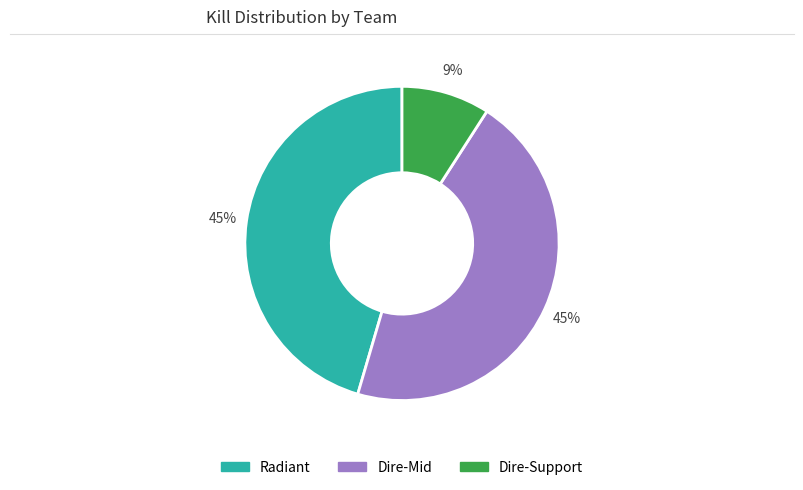

To the nearest percent, what is the difference between the largest and smallest slice percentages?

36%